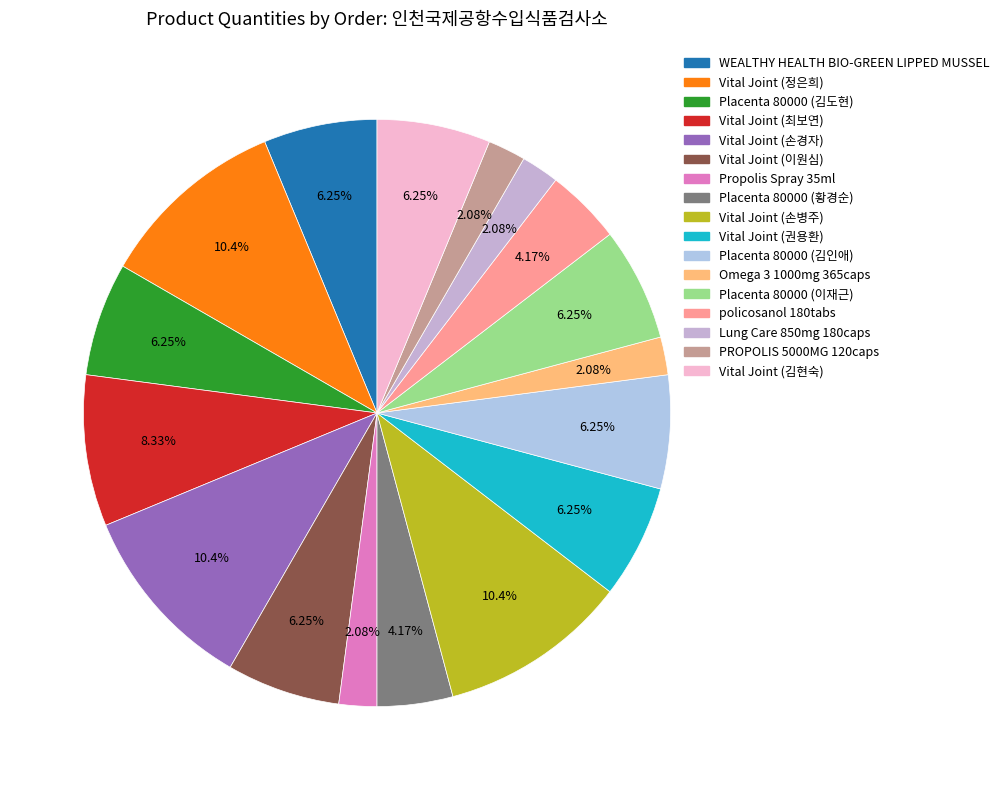

Which slice is the smallest?

NATURE`S TOP Propolis Spray(NT-G) 35ml